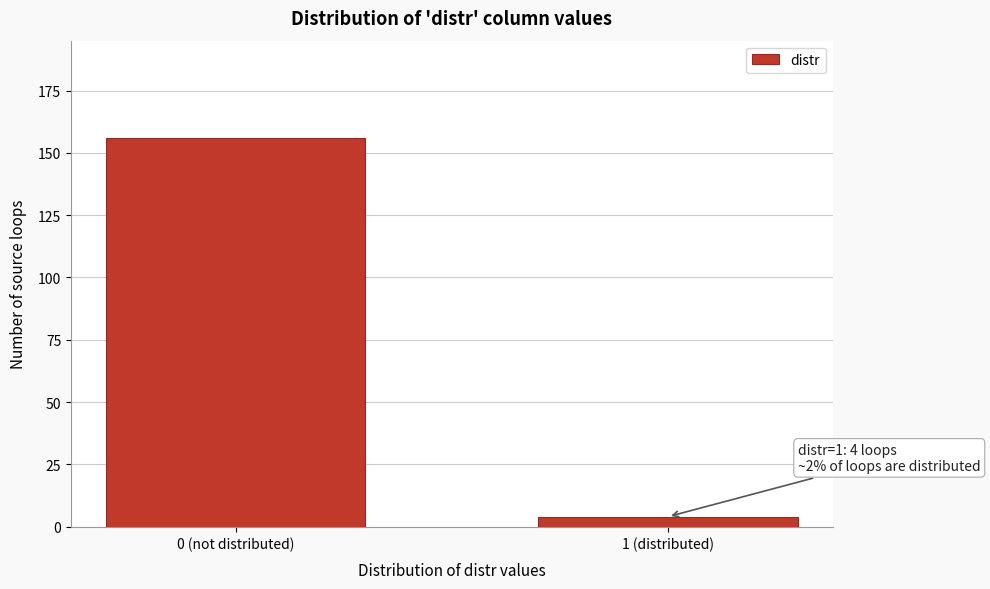

Reading right to left, extract all data points from this chart.

1 (distributed)=4	0 (not distributed)=156